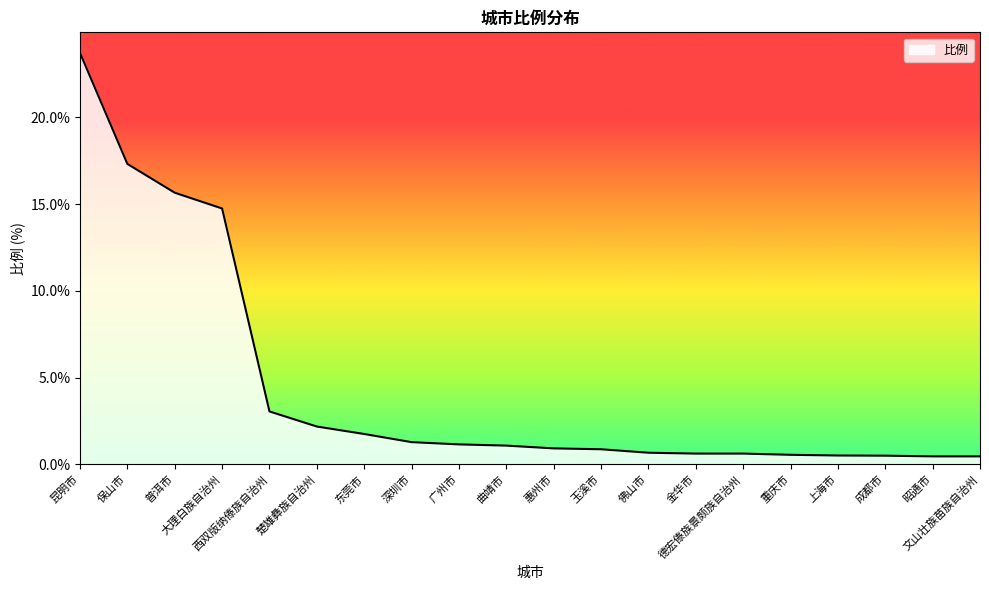

Where does the data first go above 1?

昆明市